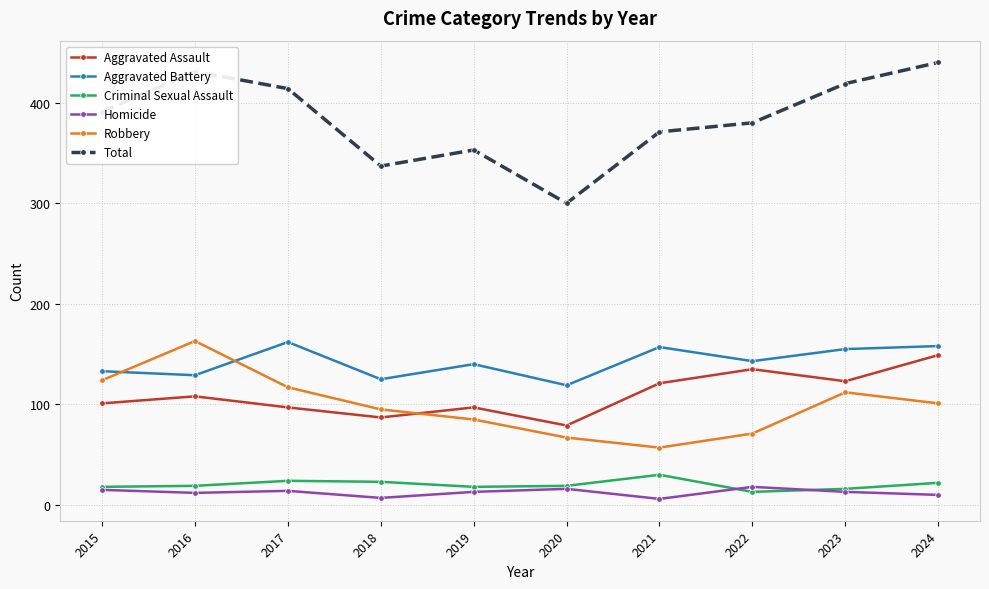

True or false: Aggravated Battery and Homicide cross at least once.

False